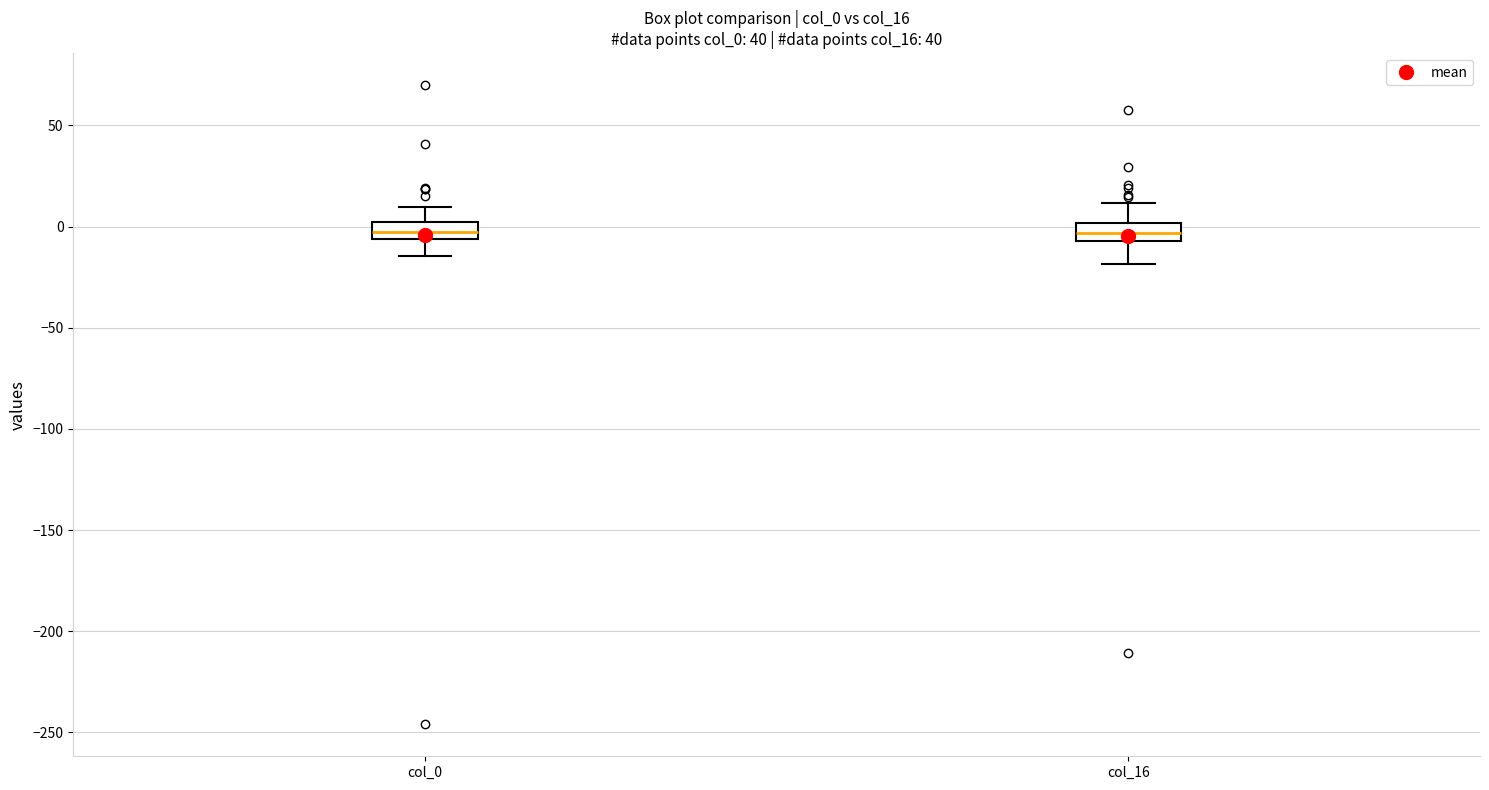

Where is the upper edge of the box for col_16 on the y-axis? The values are not printed on the chart, so give them approximately, as read against the axis.

0